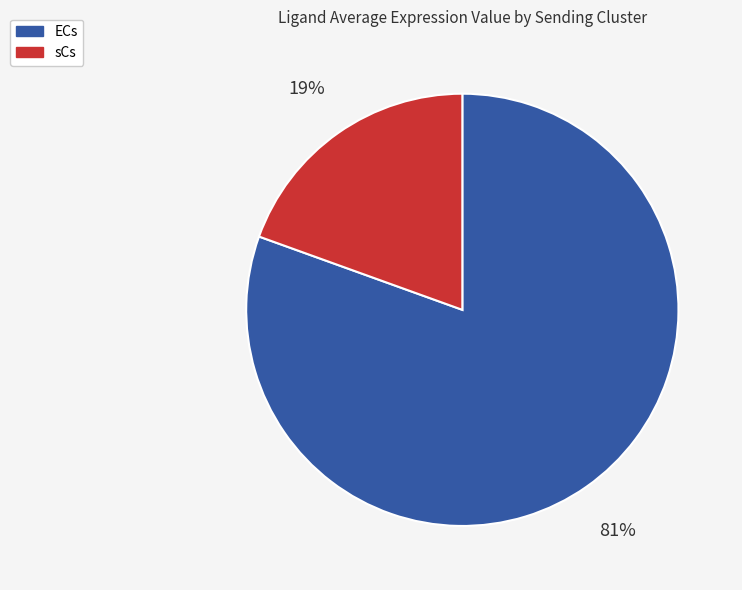

Is there any slice that represents more than half of the pie?

Yes